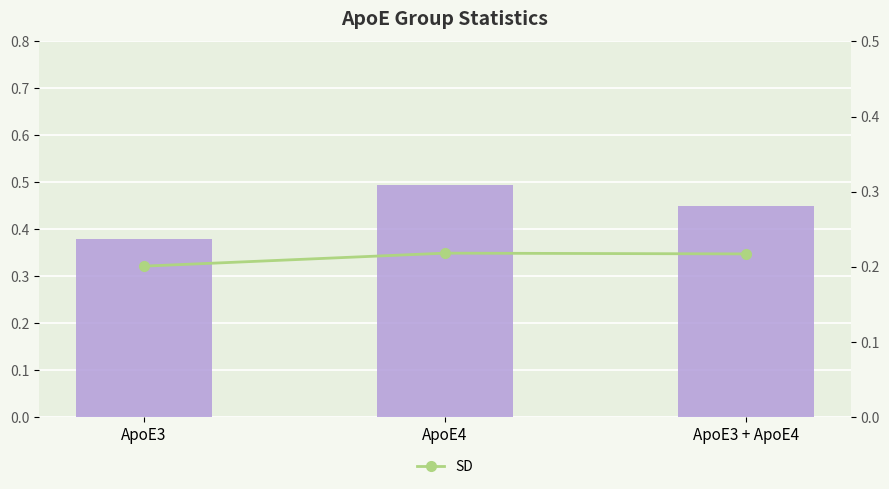

What is the approximate value of Mean at ApoE3?

0.4